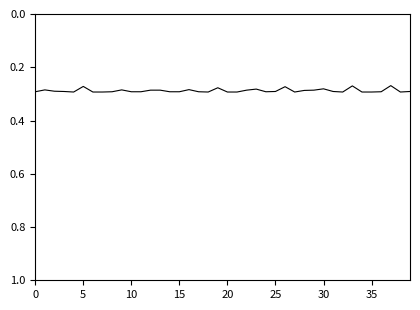

Count the values in the range 0 to 1.

40